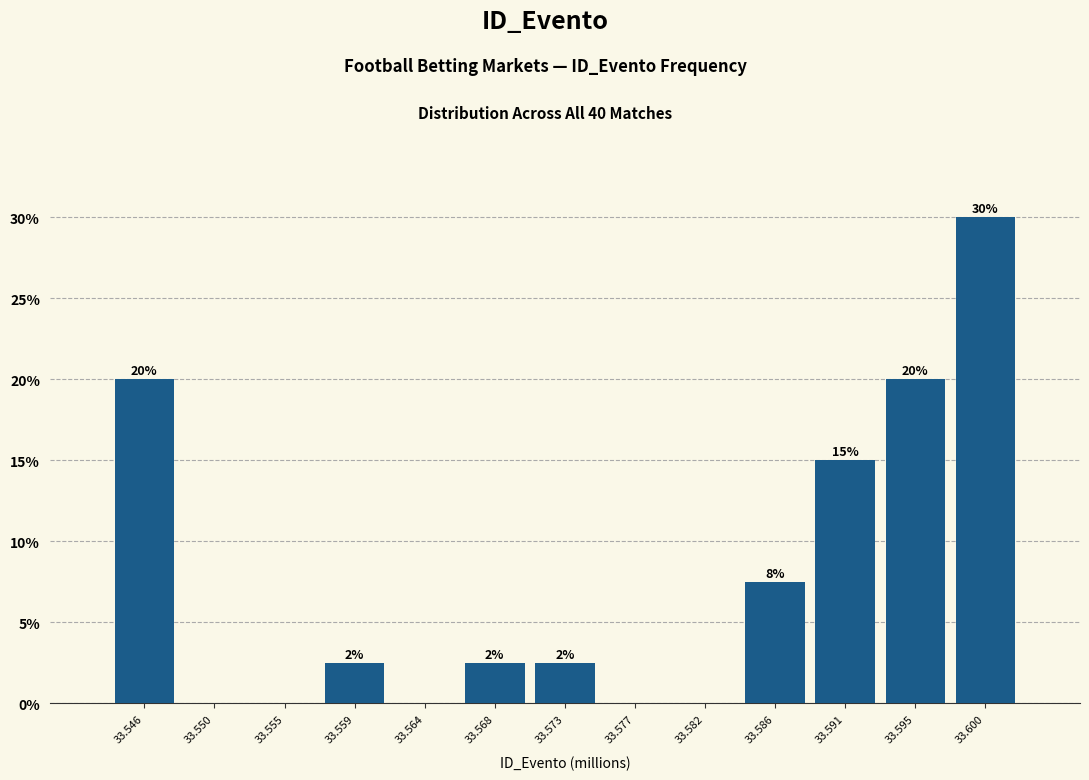

Are the bars horizontal?

No